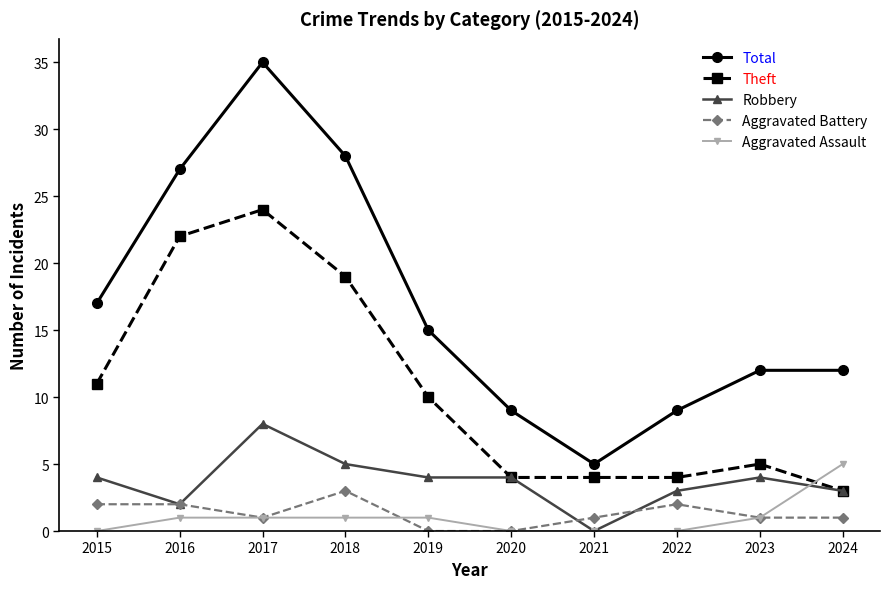

Where does the Theft series first go above 10?

2015